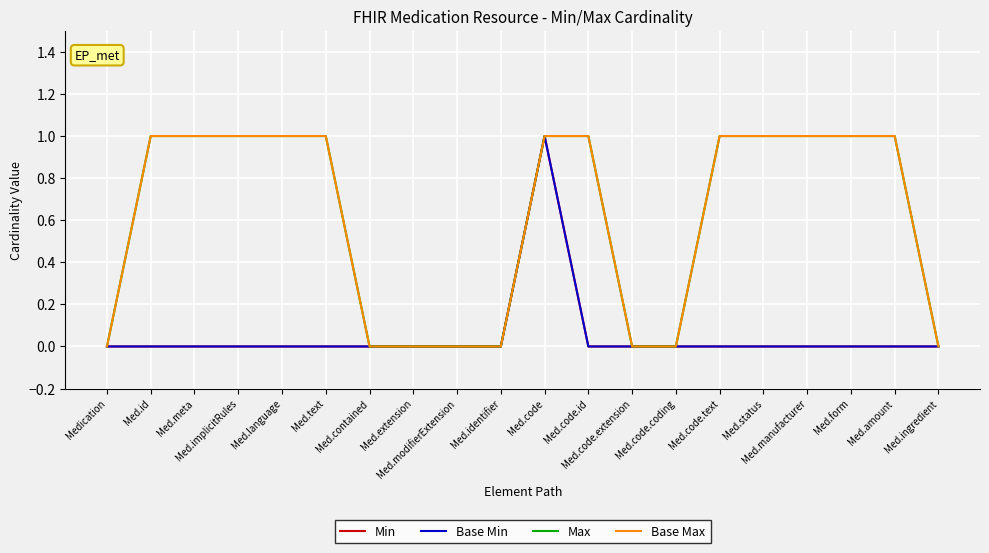

What is the maximum value for Base Max?

1